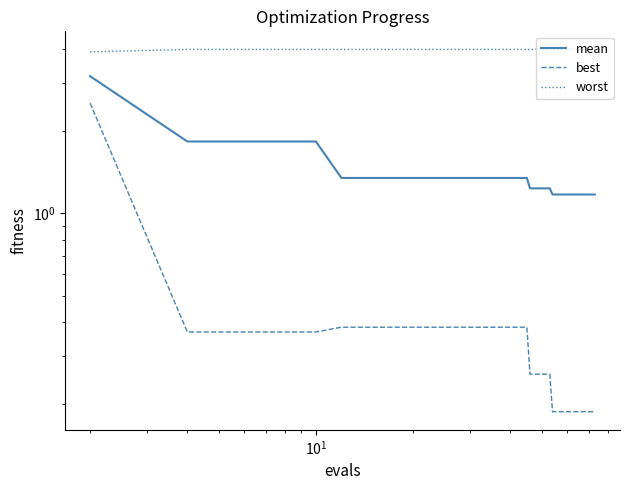

True or false: best and mean intersect in this chart.

False